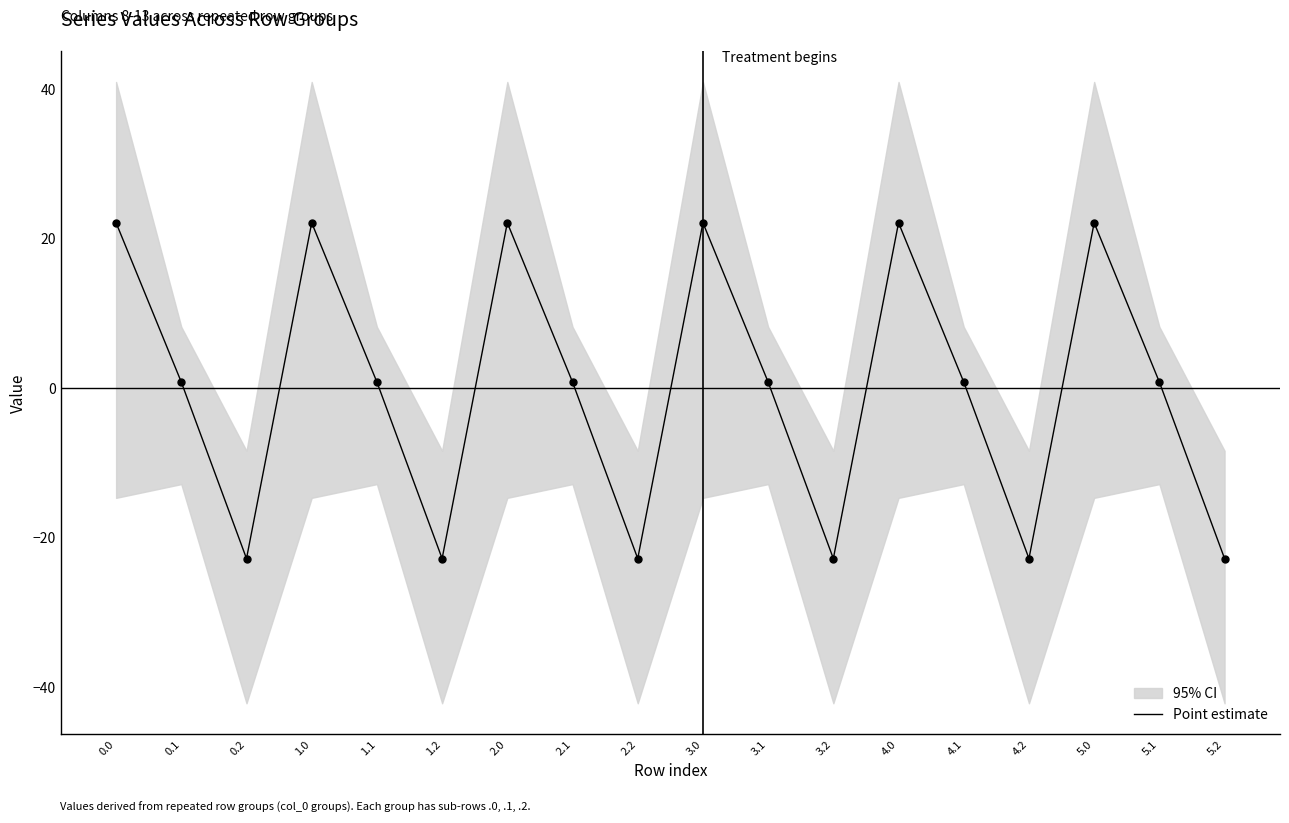

Which has a higher value, 3.0 or 0.2?

3.0